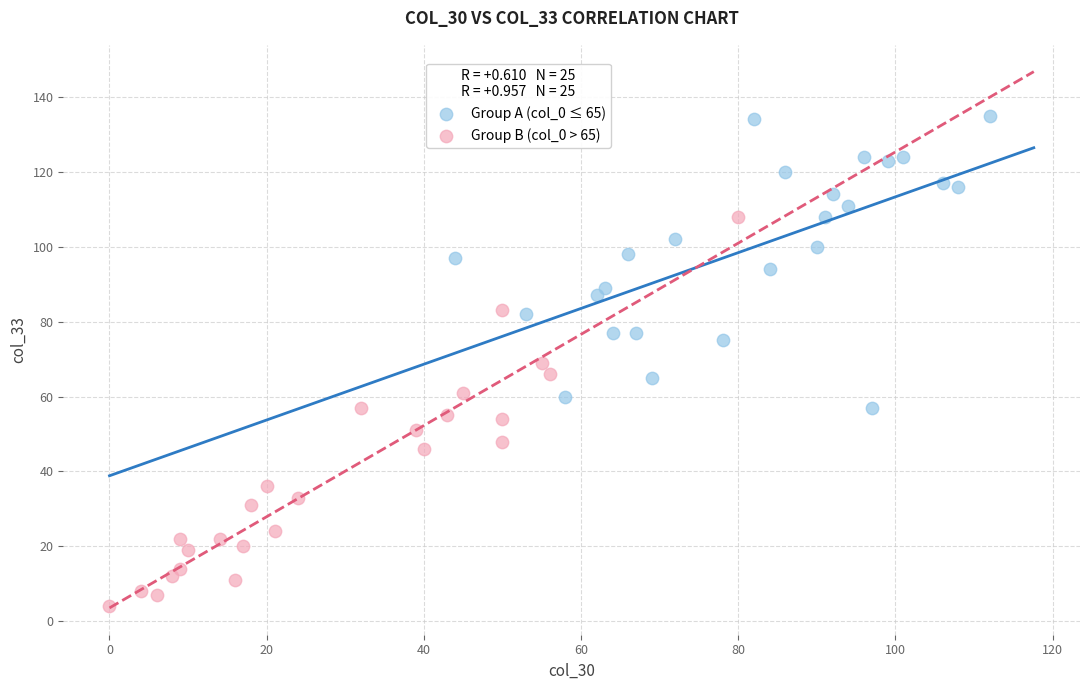

Which series has the largest Y range (max minus min)?

Group B (col_0 > 65)